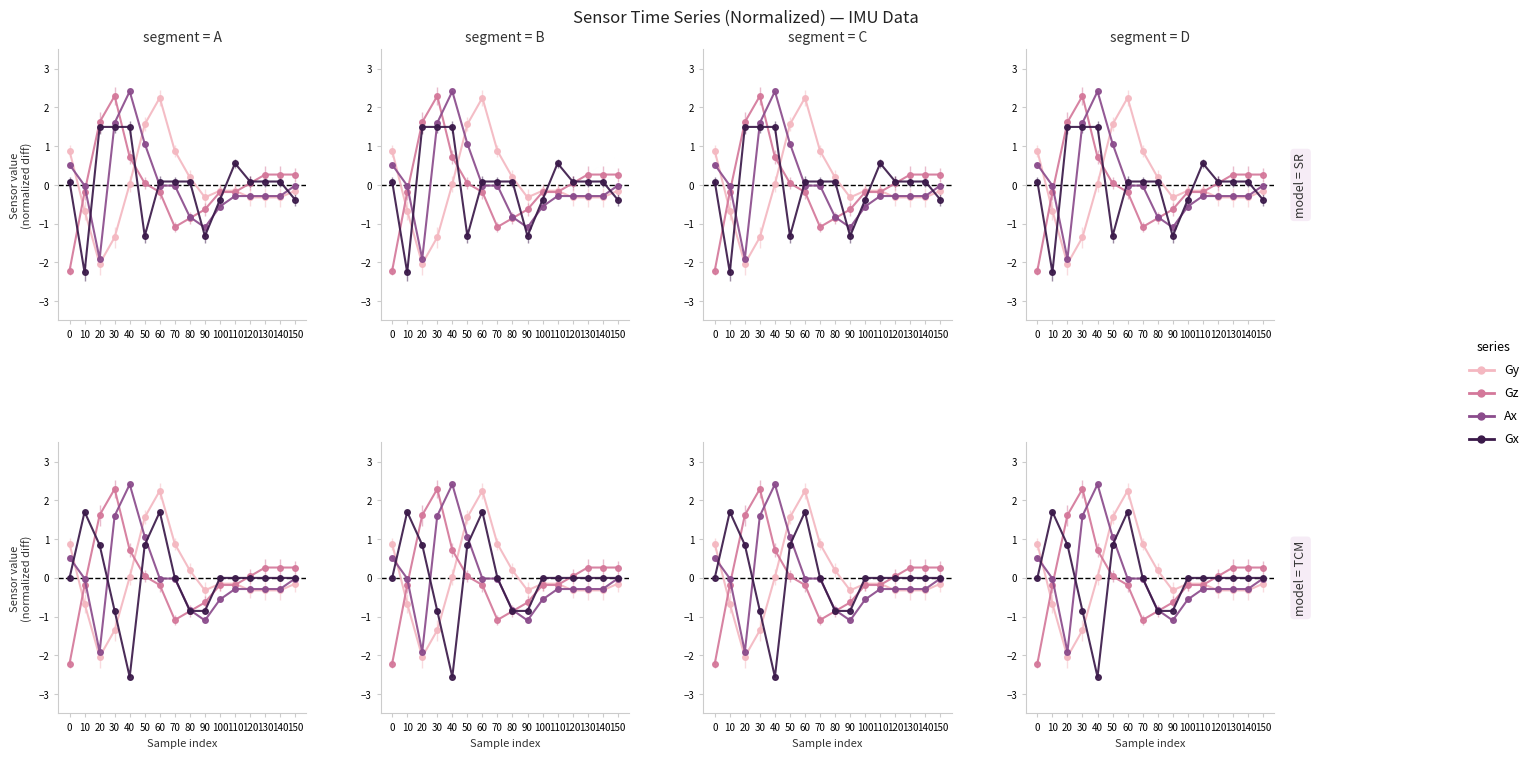

Is it true that Gx equals -0.4 at 100?

True